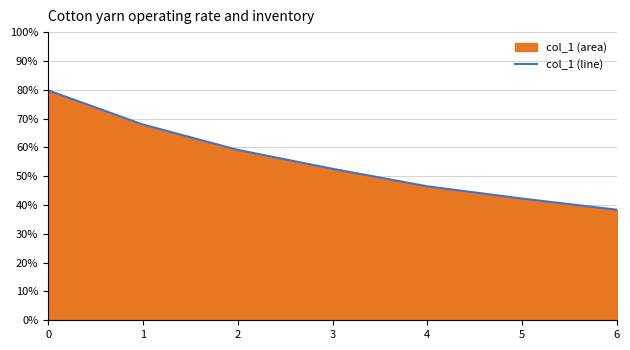

What is the value of the 7th point from the left?

0.4